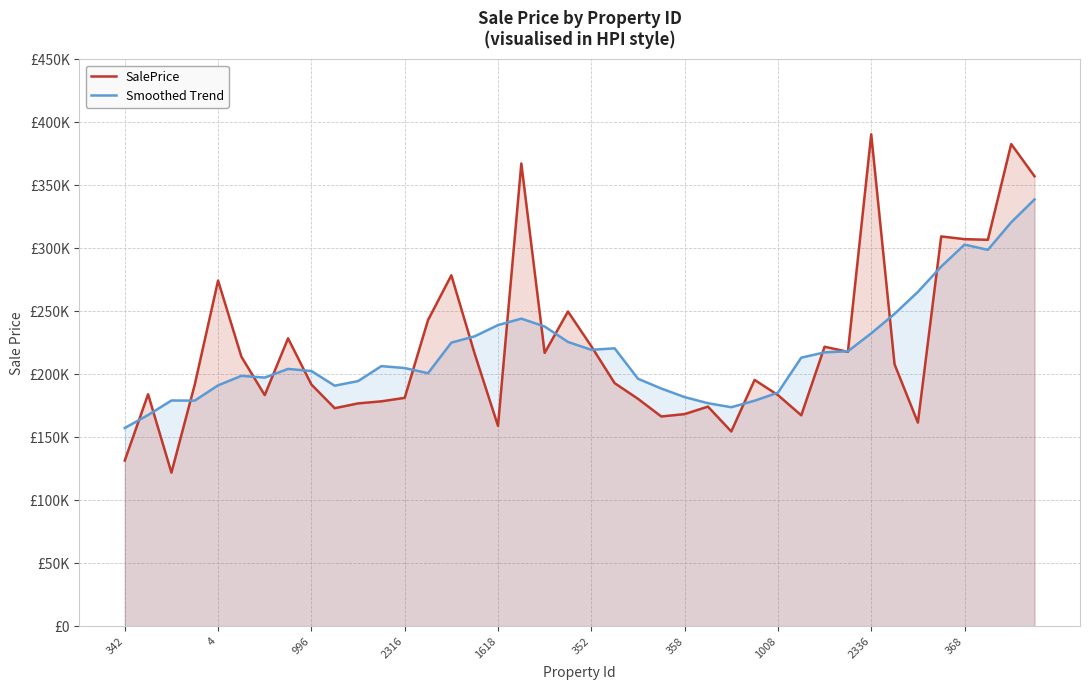

What is the label of the 17th point from the right?

23